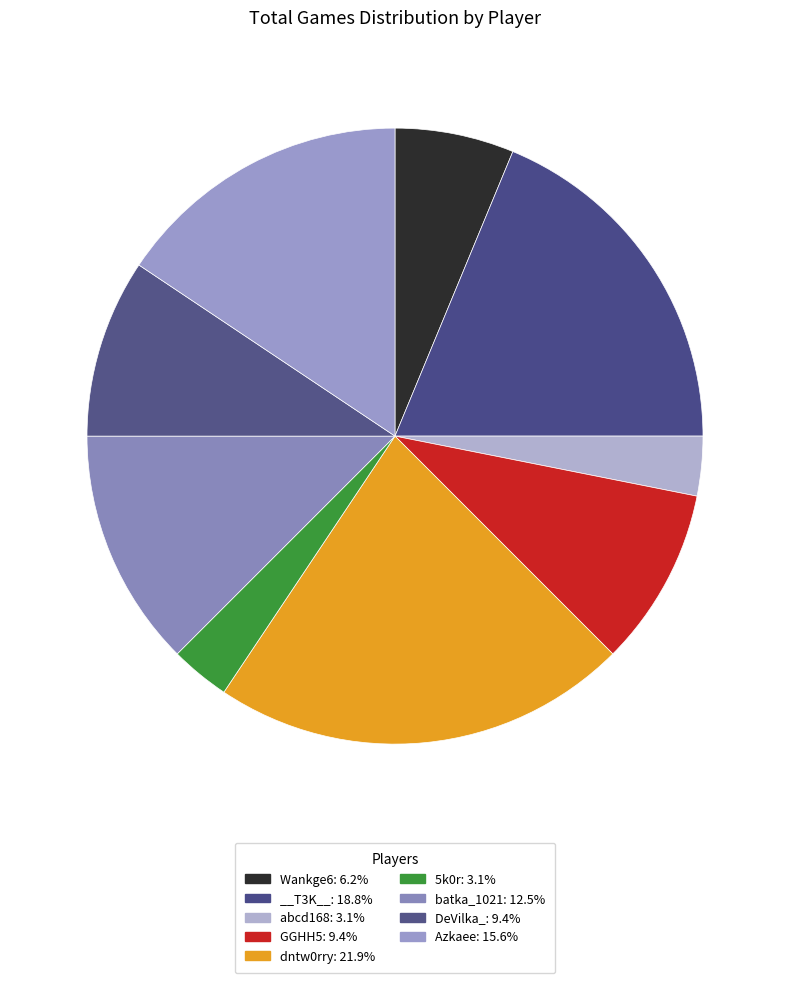

Count the number of slices in the pie.

9